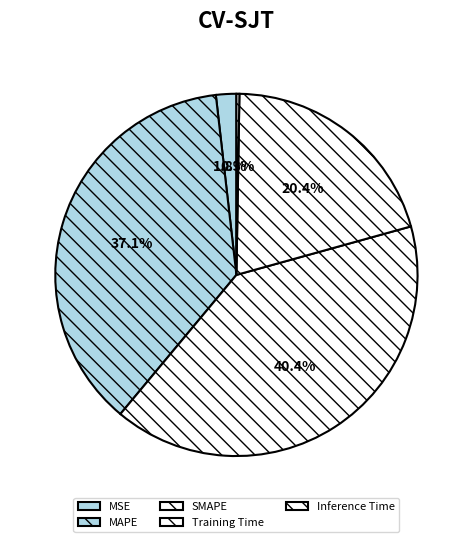

To the nearest percent, what is the combined percentage of MAPE and MSE?

39%